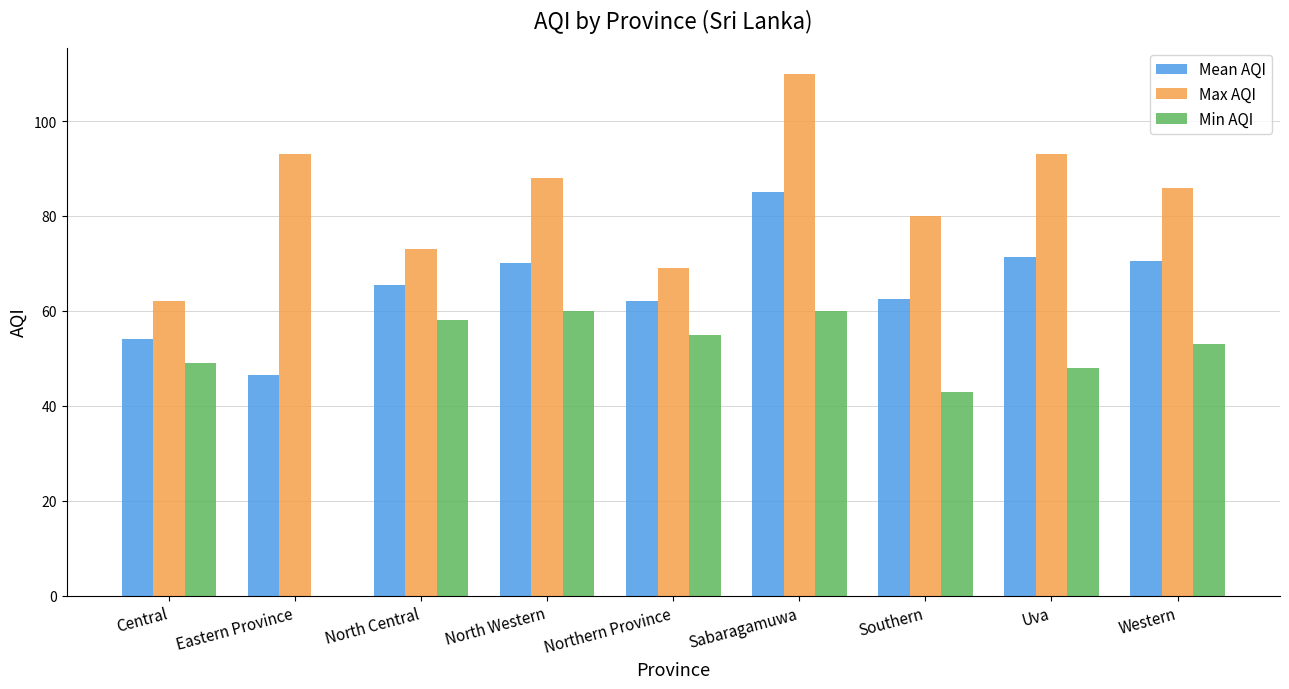

Where is Max AQI nearest to the value 86?

Western